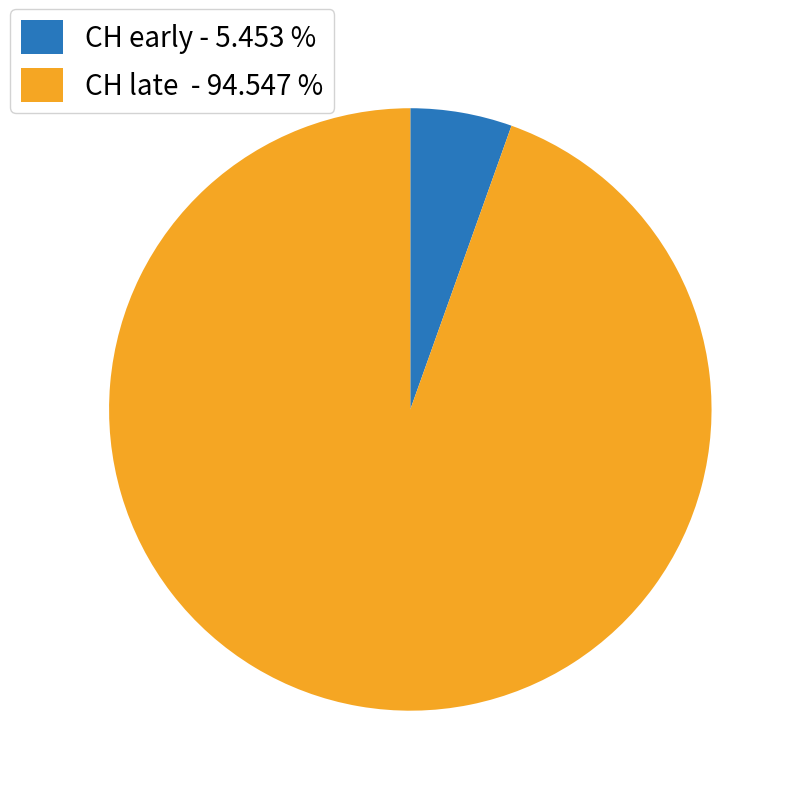

What is the largest slice in the pie chart?

CH late - 94.547 %